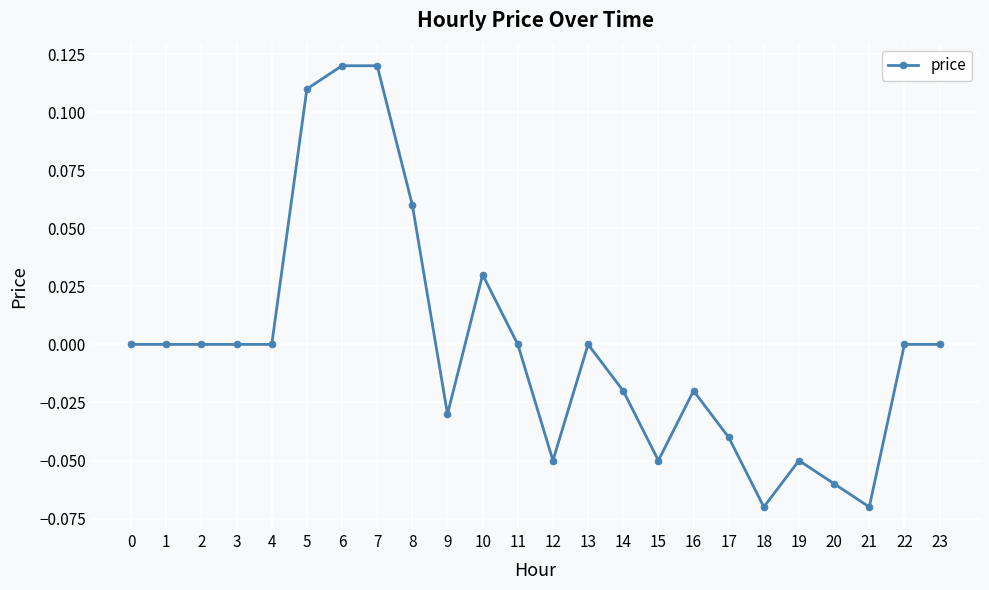

Which has a higher value, 19 or 4?

4